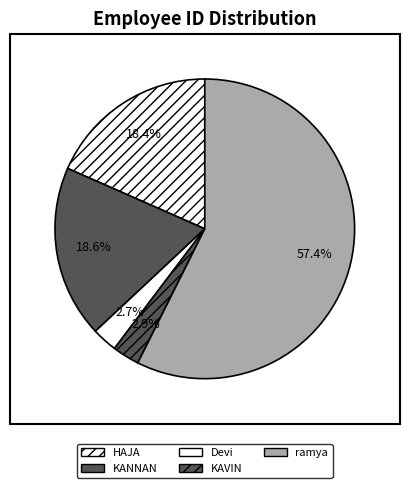

Which slice is the smallest?

Devi